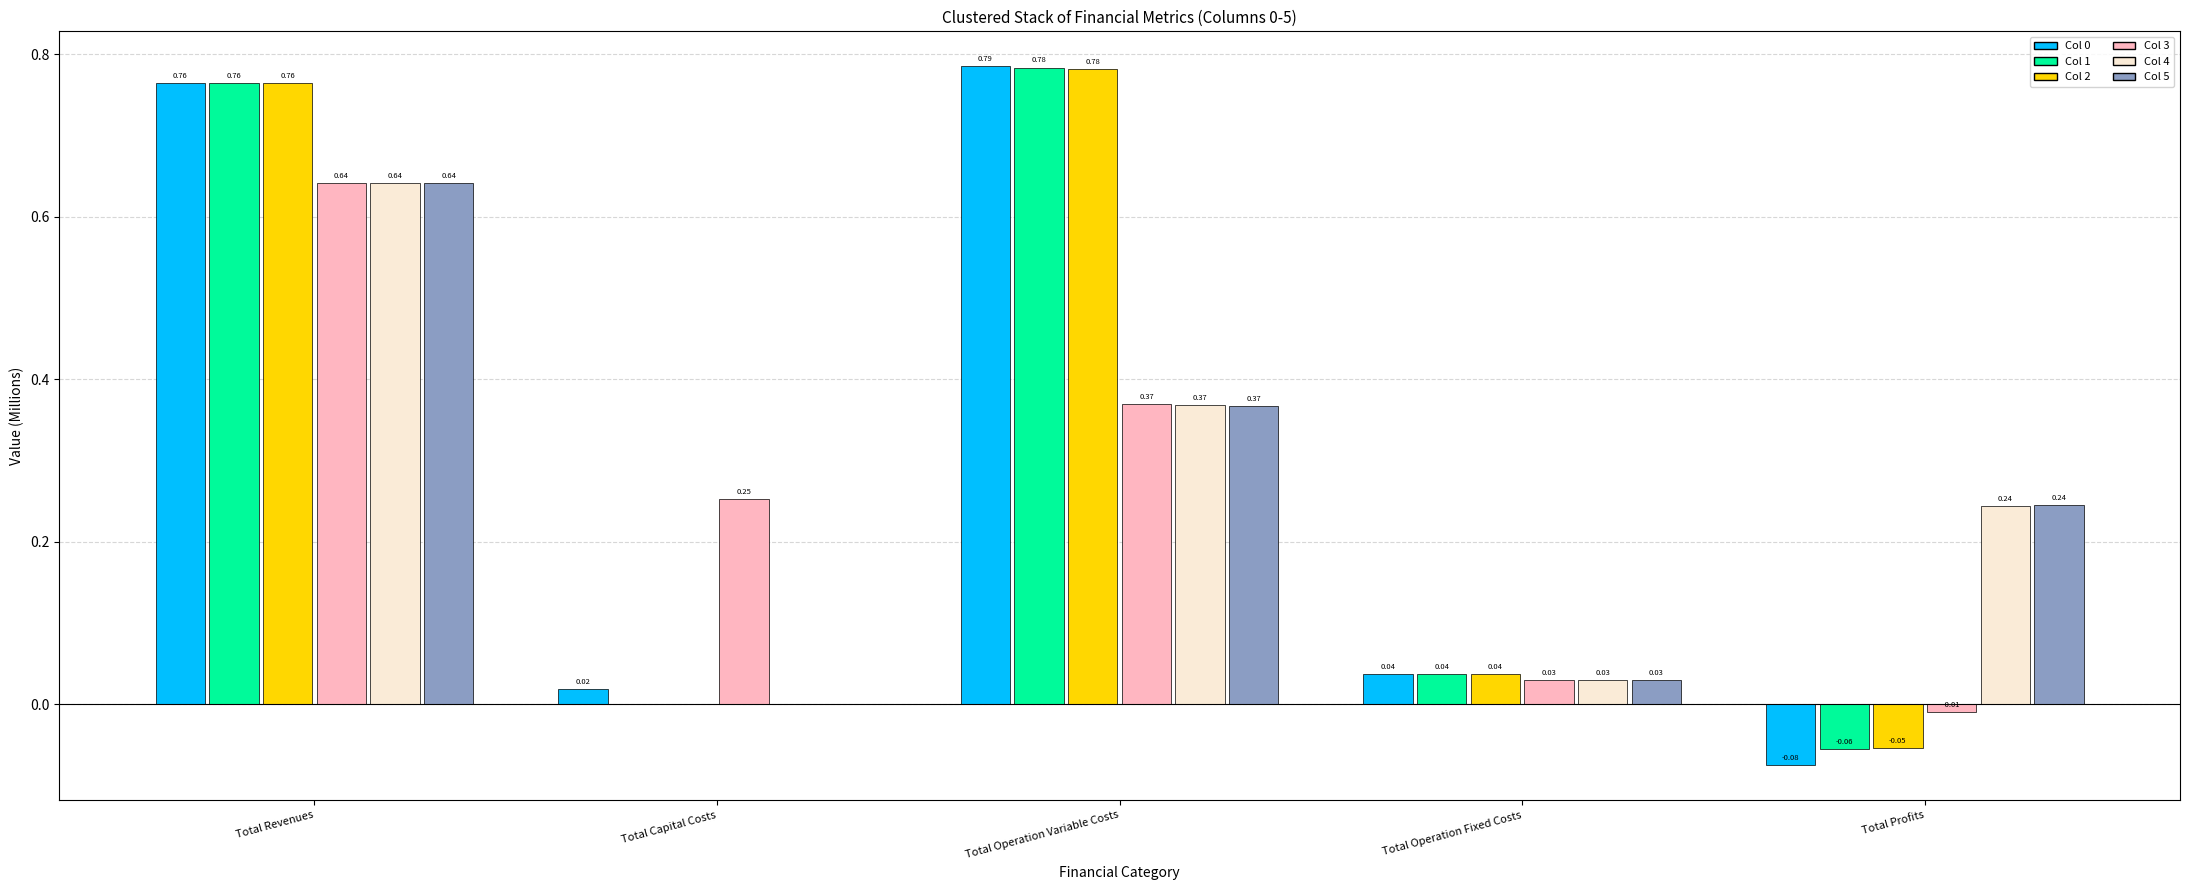

At which label does Col 2 reach its peak?

Total Operation Variable Costs